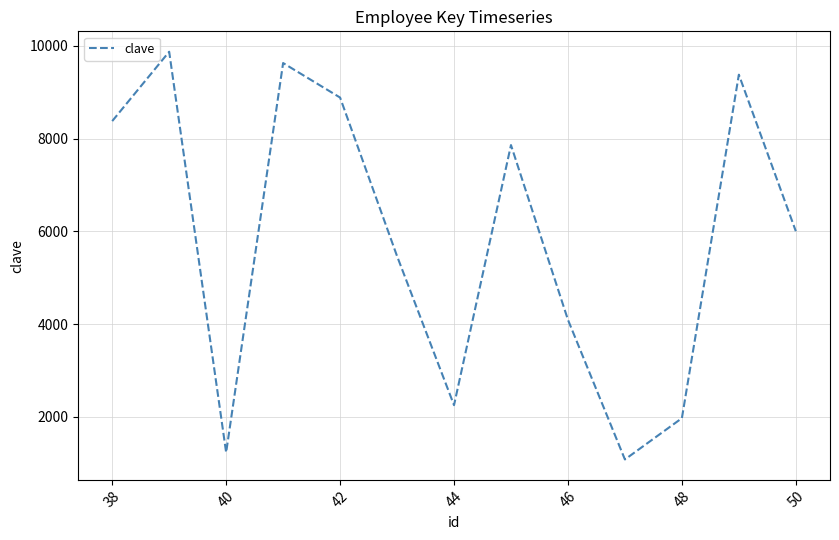

What is the difference between the maximum and minimum values?

8792